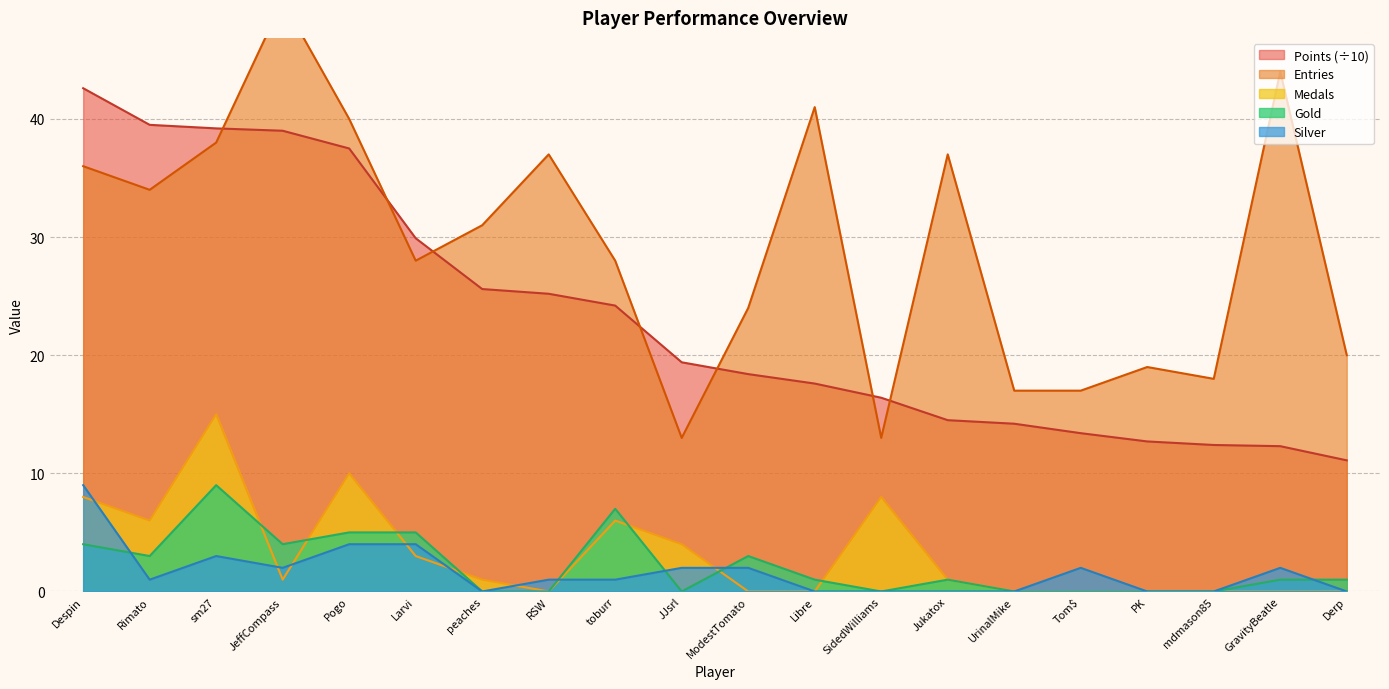

What is the average value of the Points series?

23.3